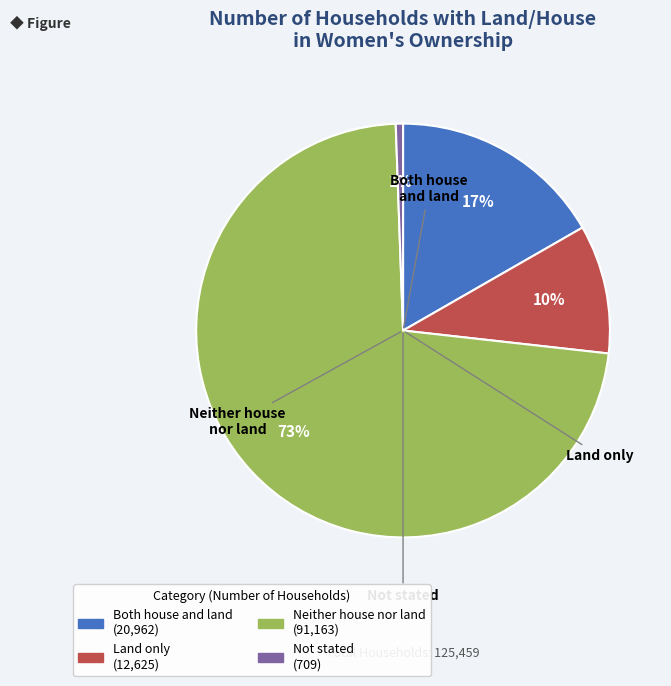

Which has a higher value, Neither house nor land or Both house and land?

Neither house nor land